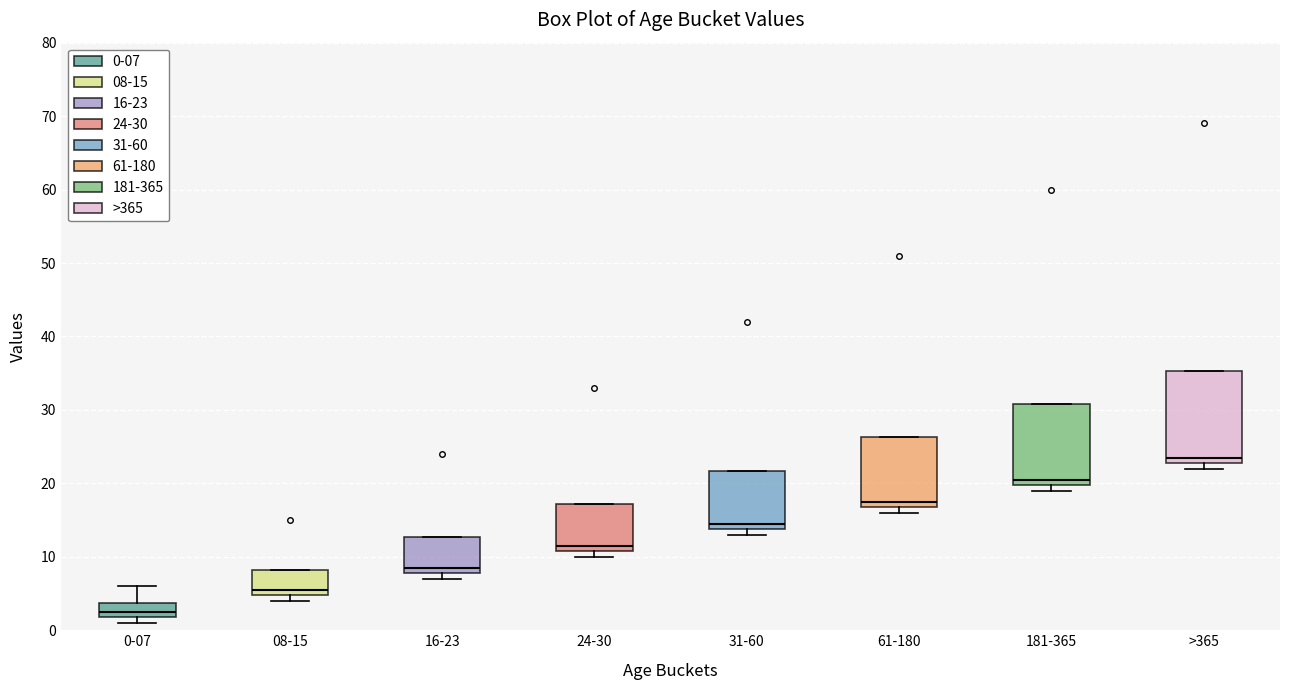

Which box has the highest median line?

>365